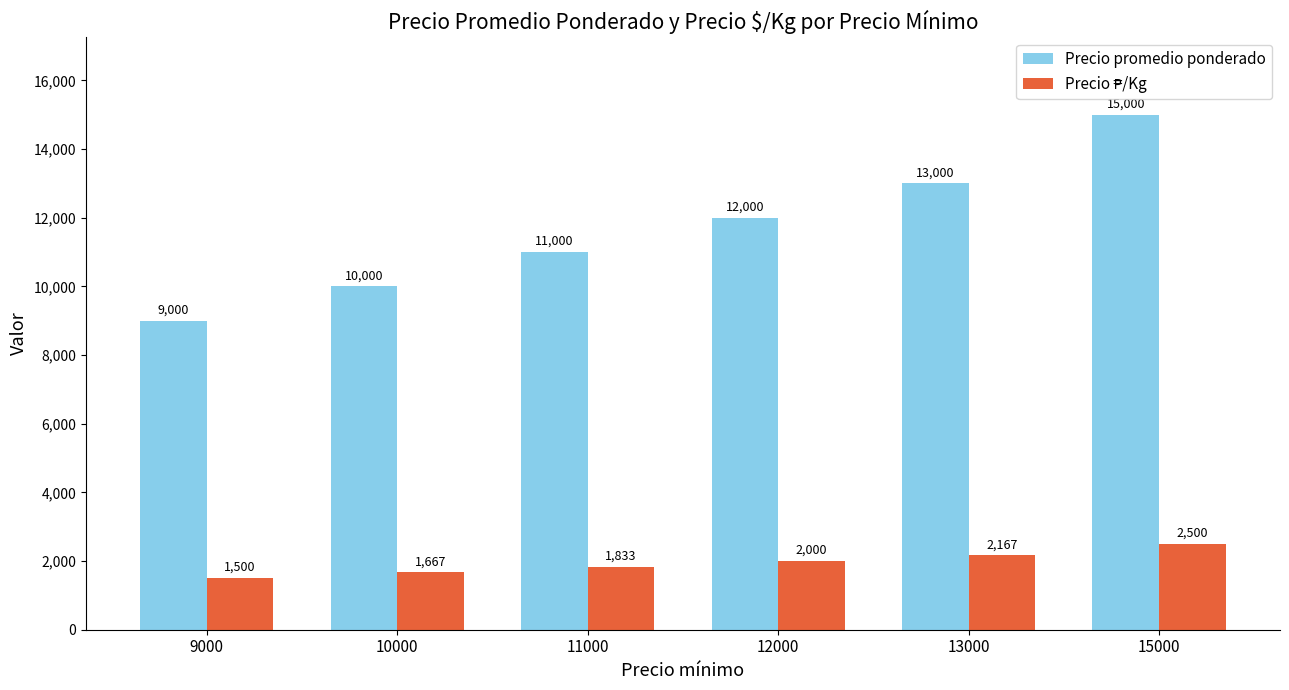

The value of Precio promedio ponderado at 13000 is 13000. True or false?

True